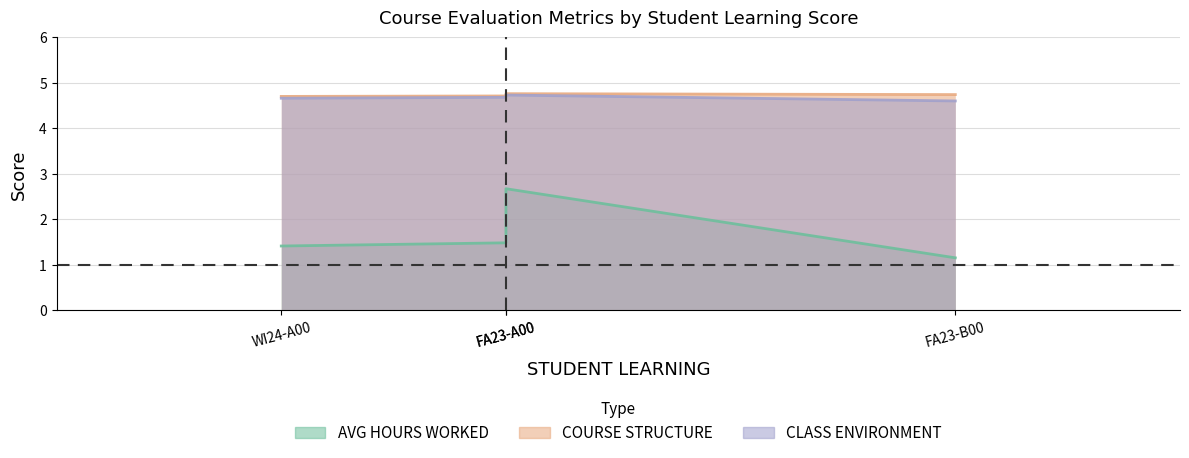

True or false: COURSE STRUCTURE has a value of 4.7 at WI24-A00.

True